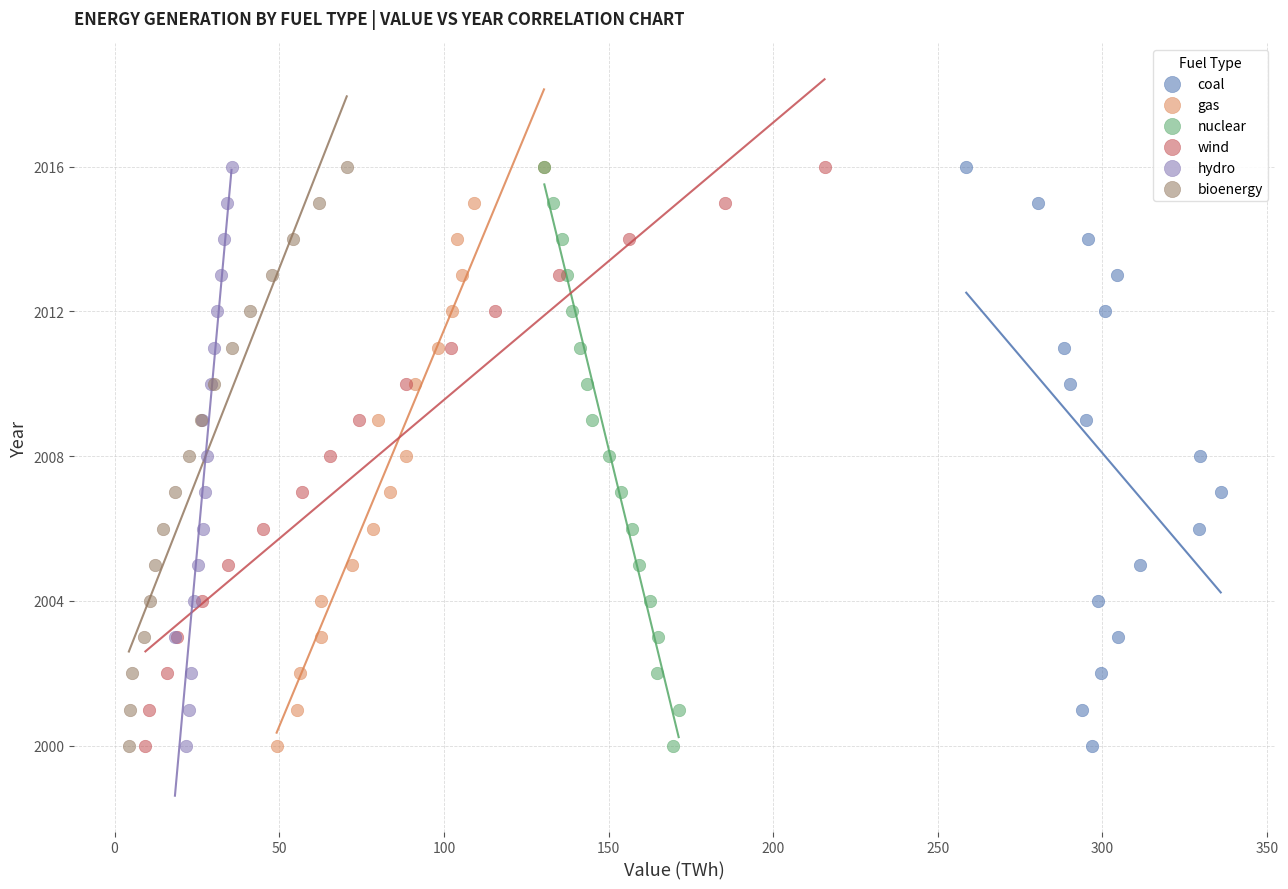

What are all the series names shown in the legend?

coal, gas, nuclear, wind, hydro, bioenergy